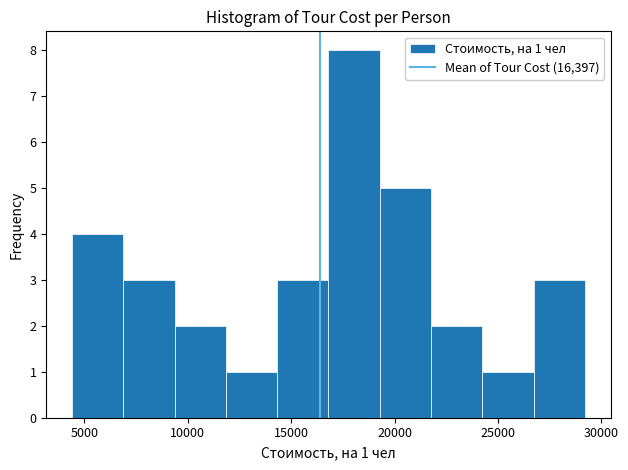

Which range on the x-axis has the tallest bar?

17000 to 19500